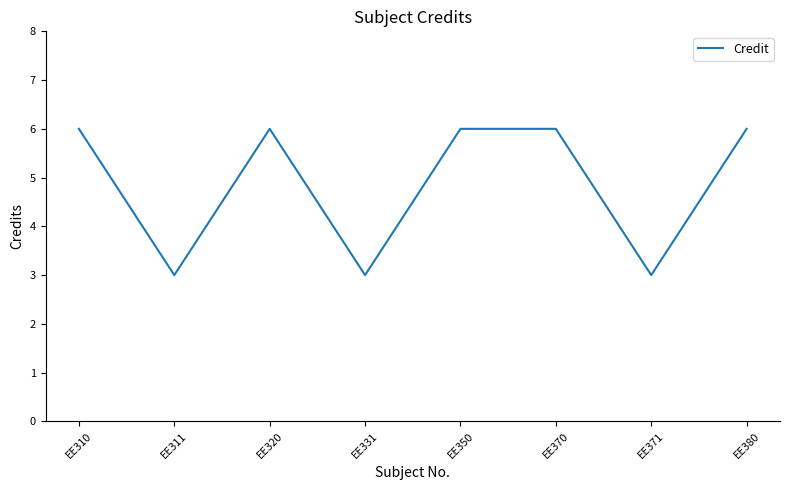

How many distinct data groups are displayed?

1